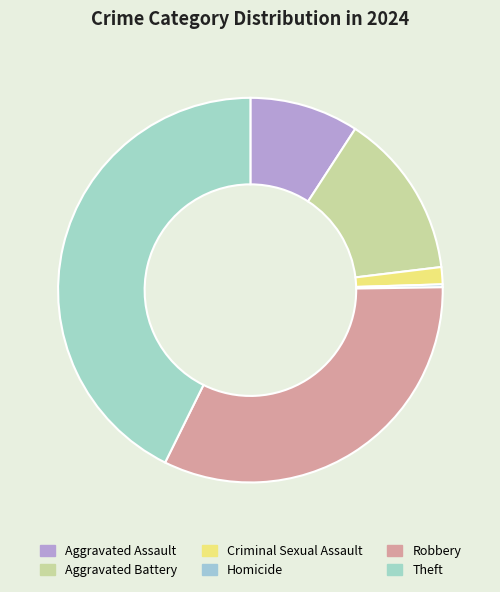

Which slice is the largest?

Theft